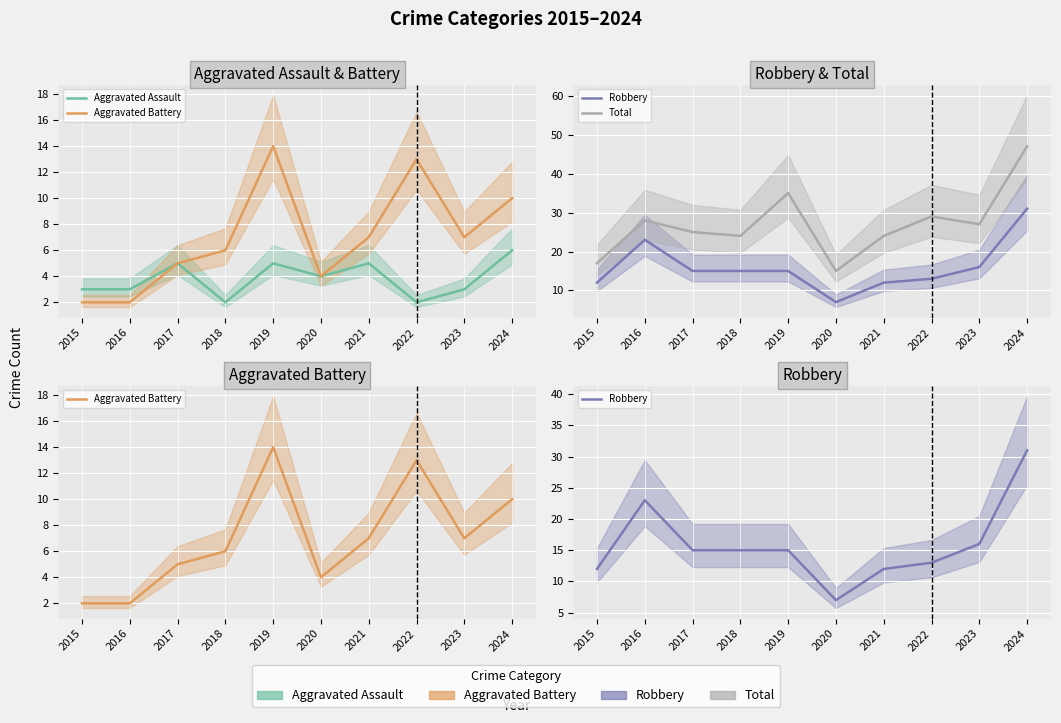

Which category has the lowest value across all series?

2018